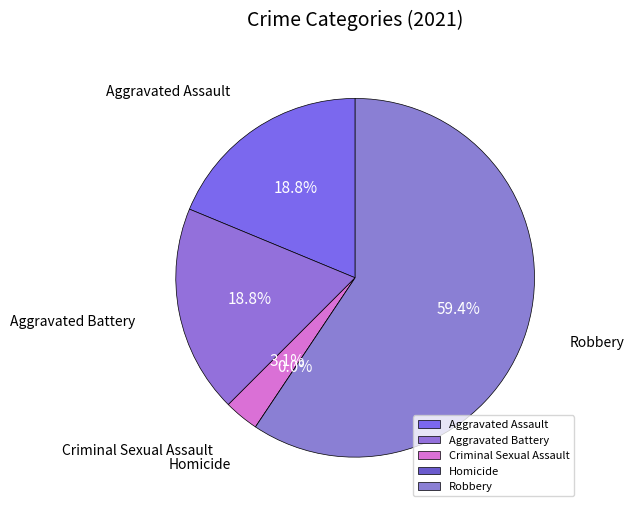

To the nearest percent, what is the combined percentage of Aggravated Assault and Homicide?

19%